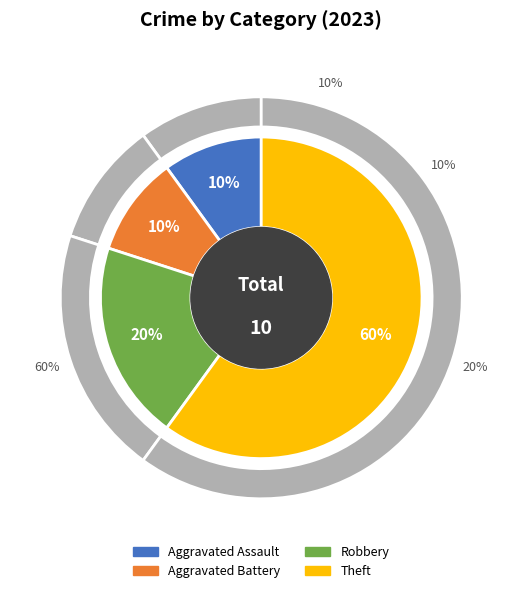

What is the change in value from Robbery to Theft?

+4